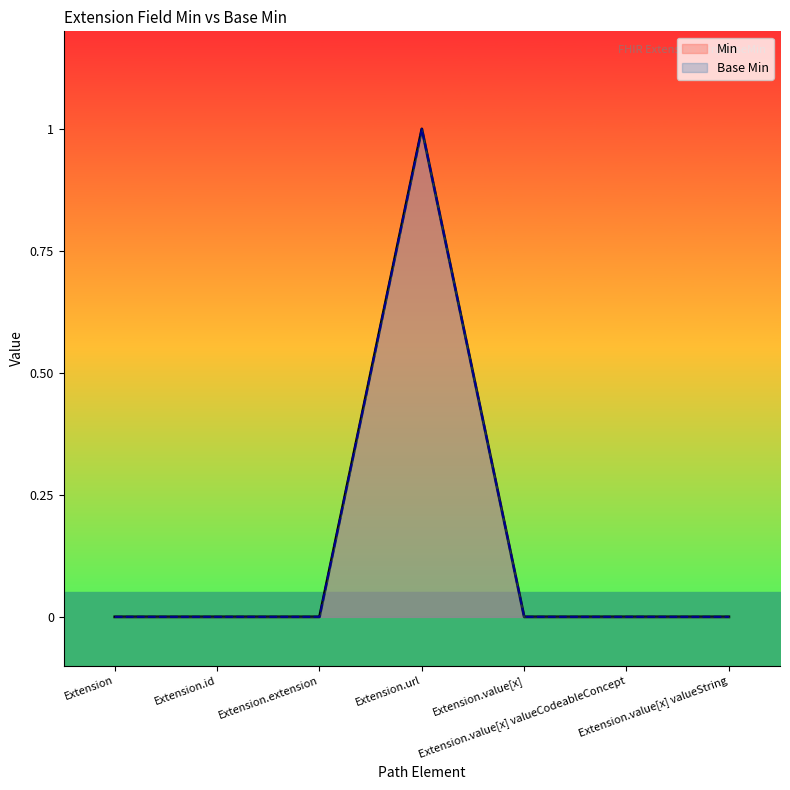

Reading left to right, list all the values displayed in this chart.

Min: 0	0	0	1	0	0	0
Base Min: 0	0	0	1	0	0	0